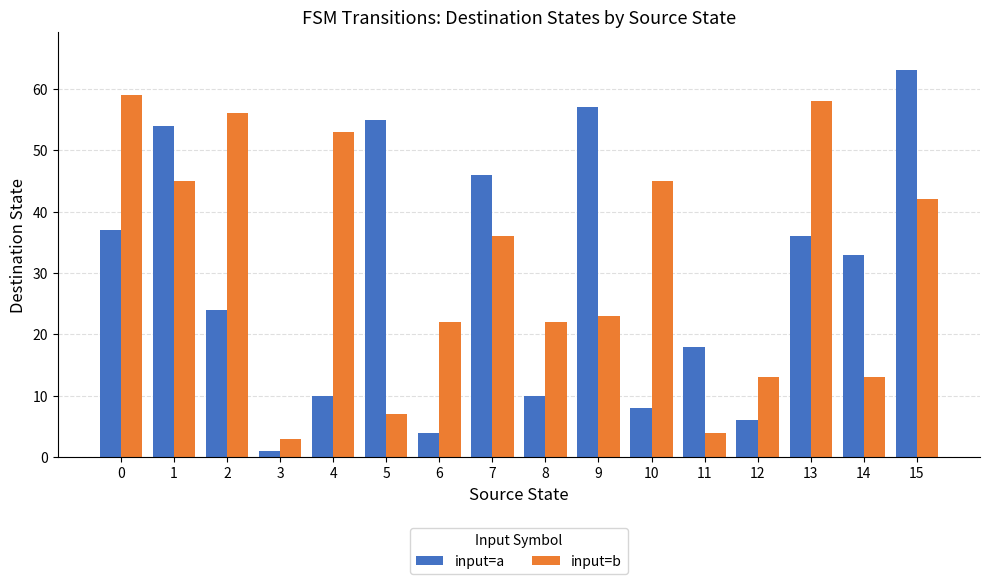

Which category has the lowest value across all series?

3